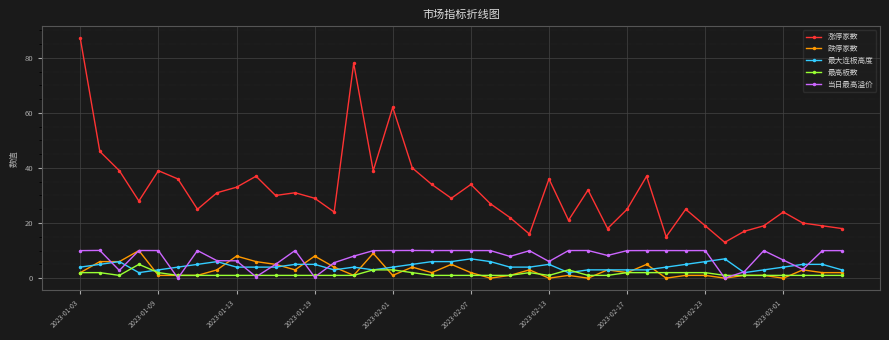

True or false: 涨停家数 and 最高板数 cross at least once.

False